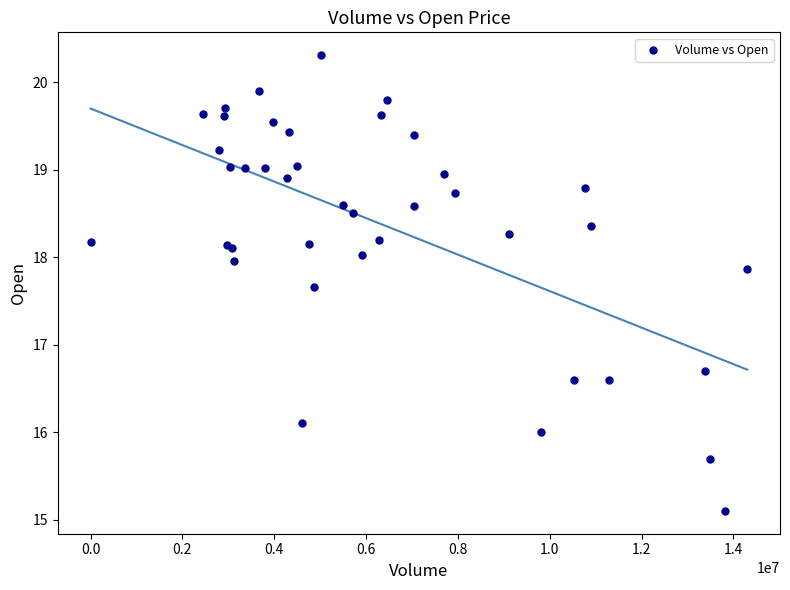

What Y value in the scatter plot is closest to 17?

16.7